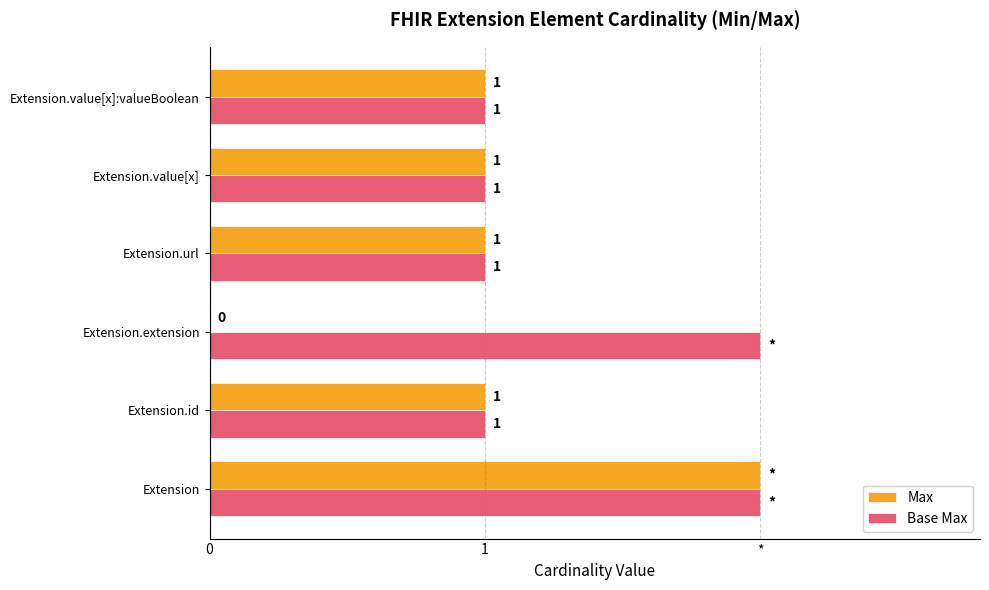

What is the value of the Max bar at the 2nd from the left?

1